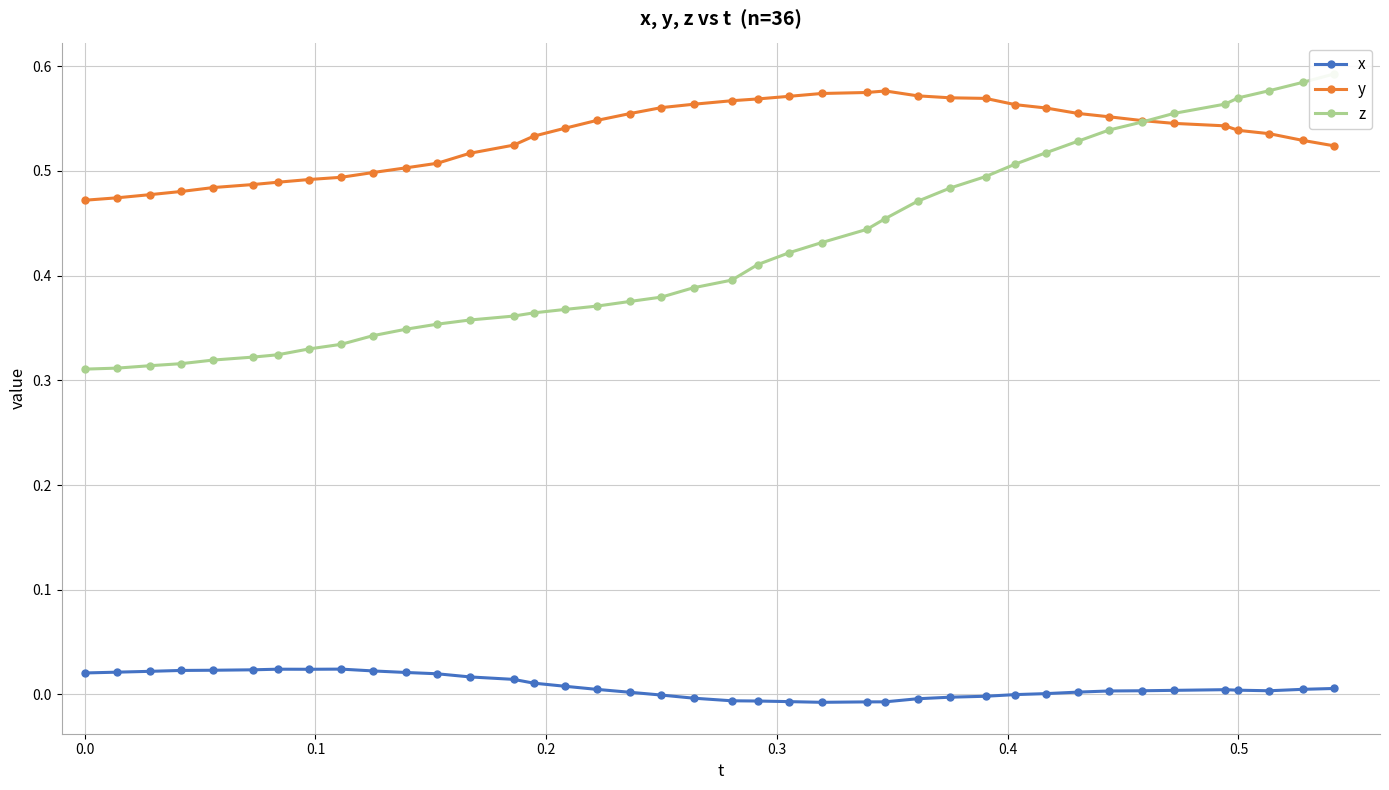

True or false: x and y cross at least once.

False